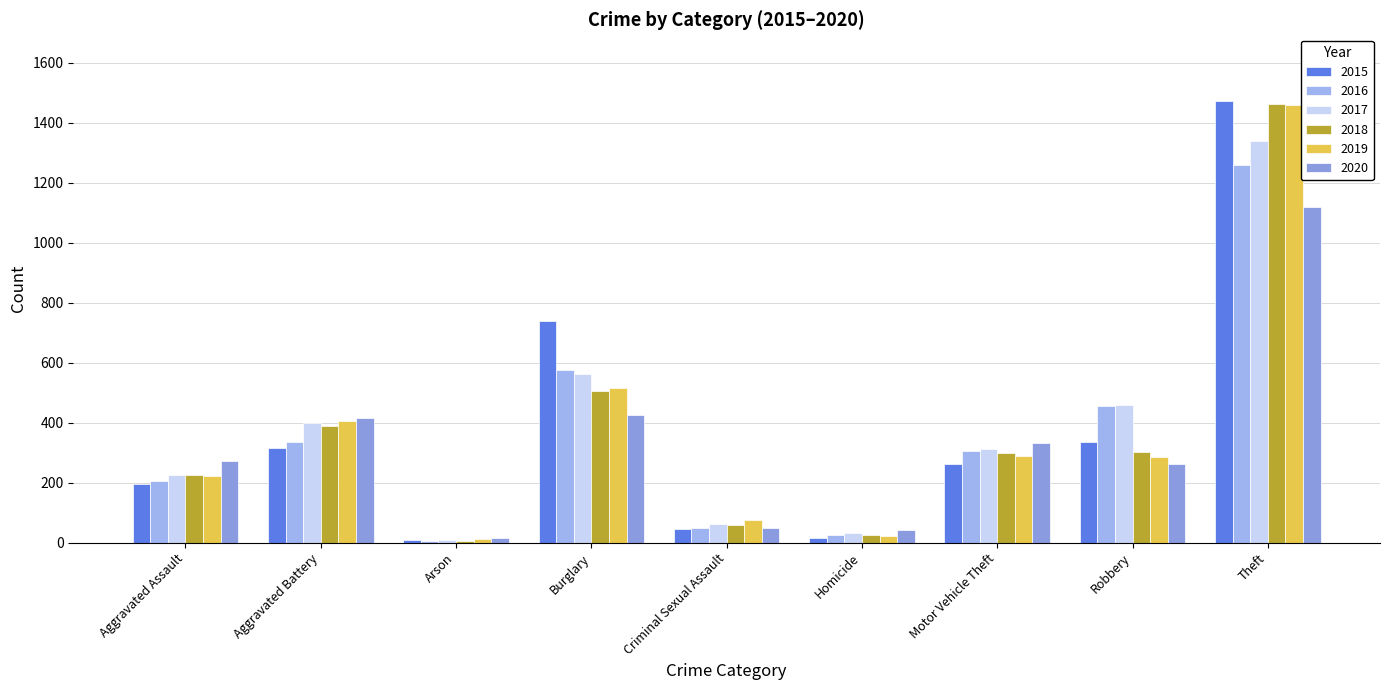

Rank the categories by 2016 value from highest to lowest.

Theft, Burglary, Robbery, Aggravated Battery, Motor Vehicle Theft, Aggravated Assault, Criminal Sexual Assault, Homicide, Arson